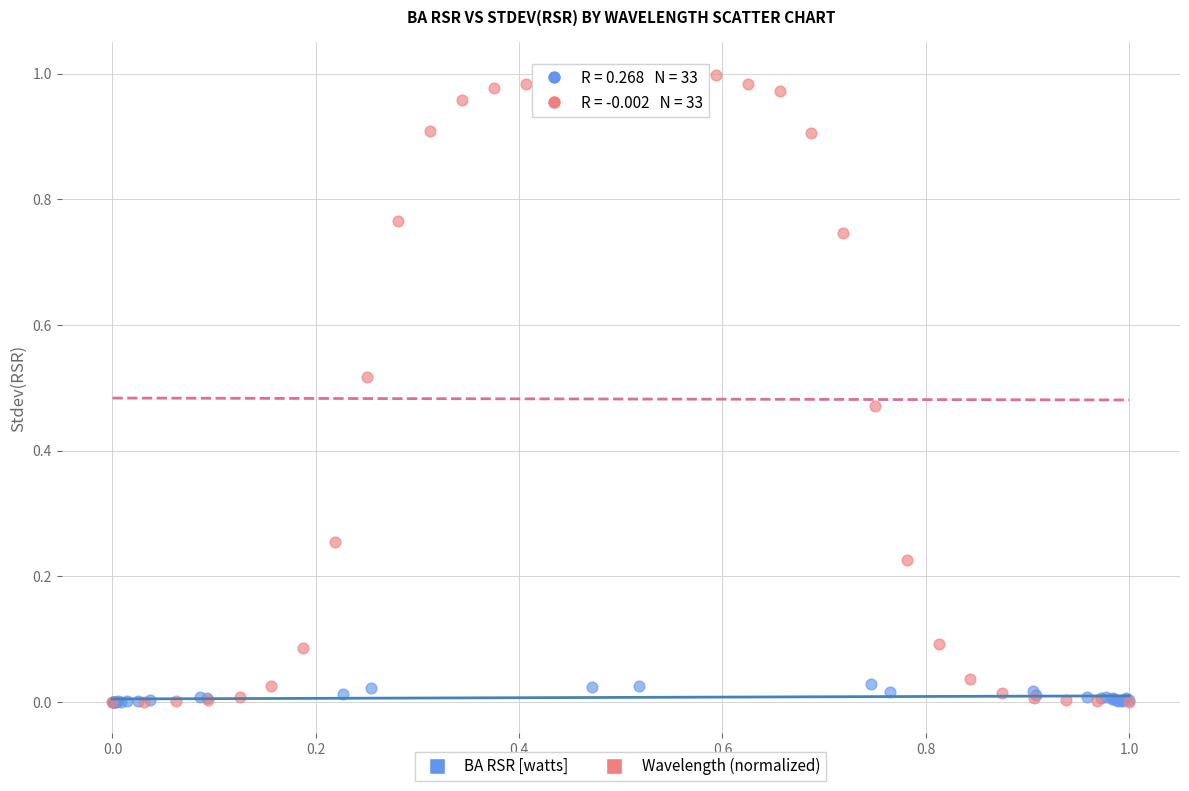

Which series has the largest Y range (max minus min)?

Wavelength (normalized)